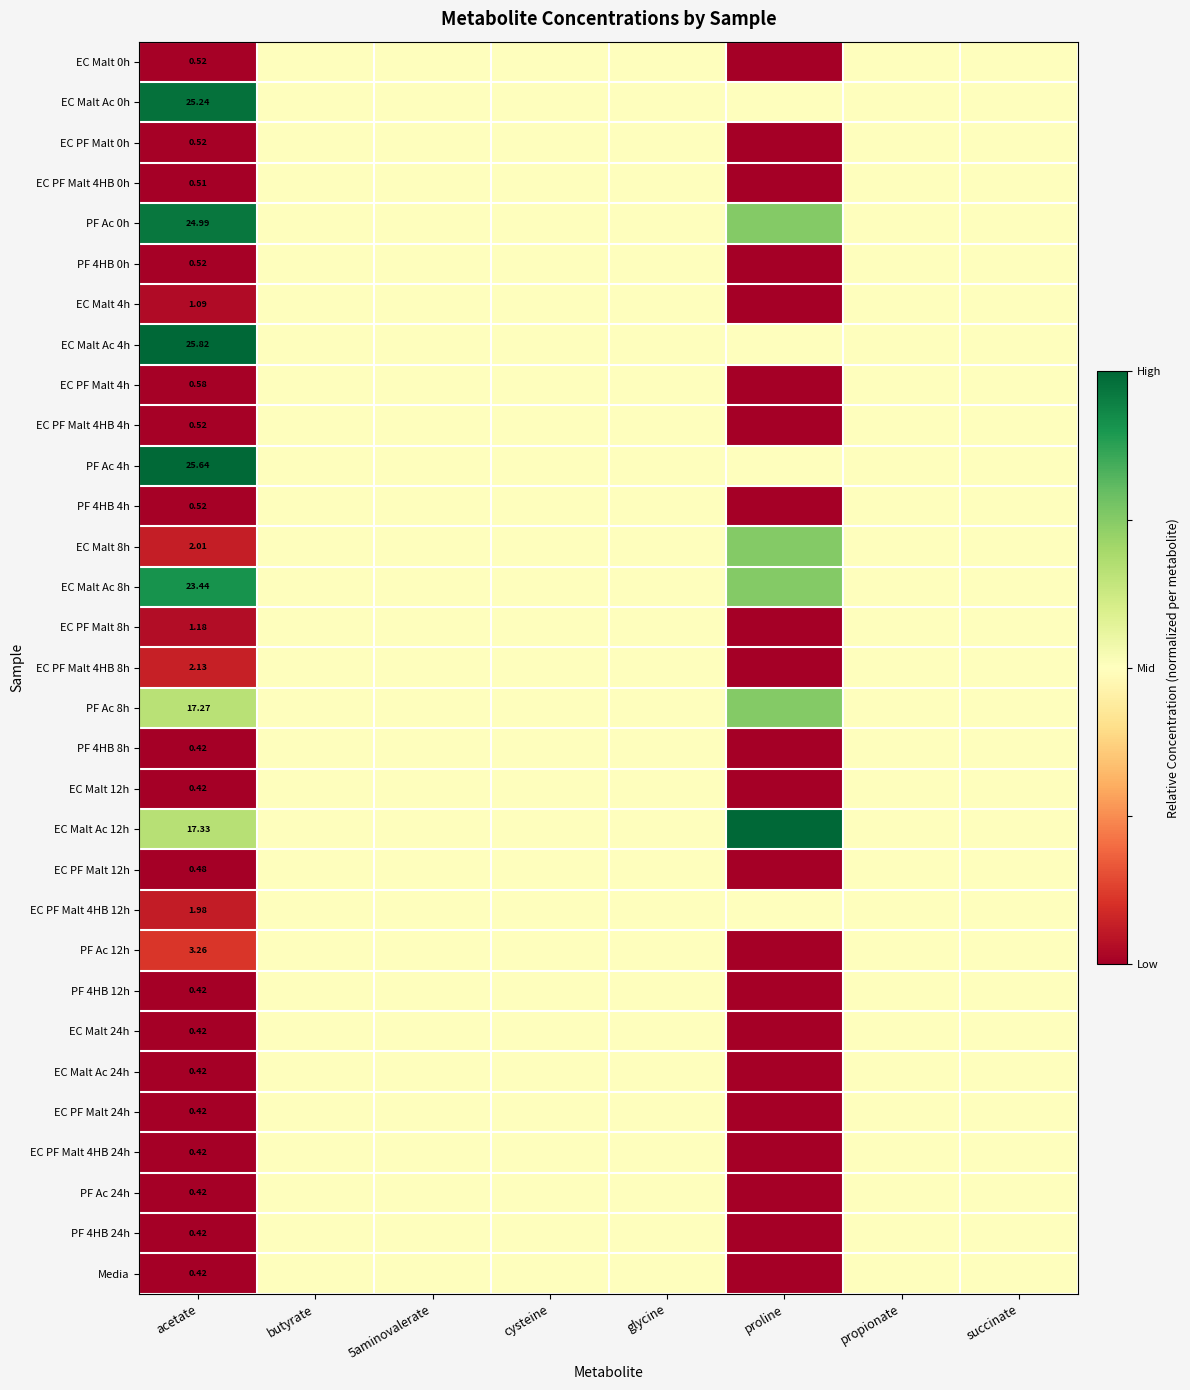

At how many categories does at least one series exceed 0?

8